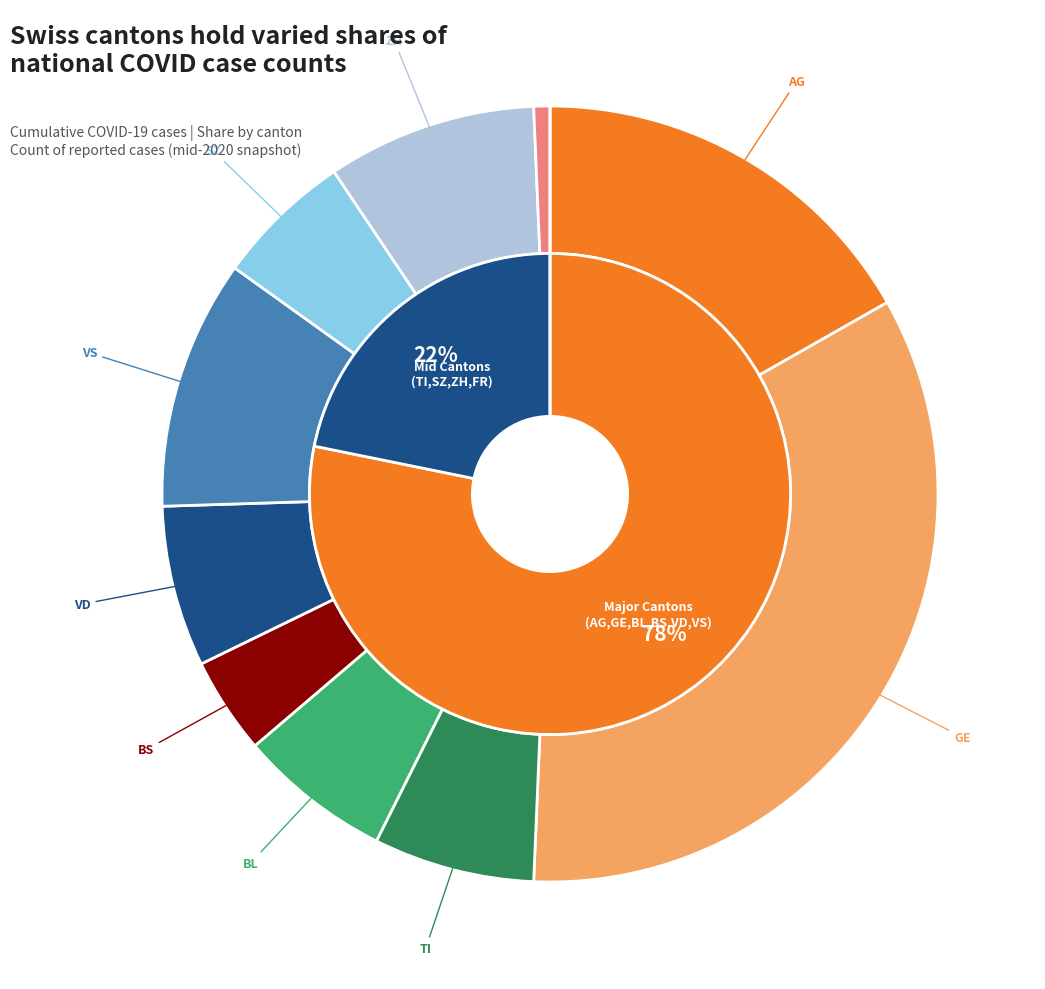

Is it true that AG is 2% of the pie?

False